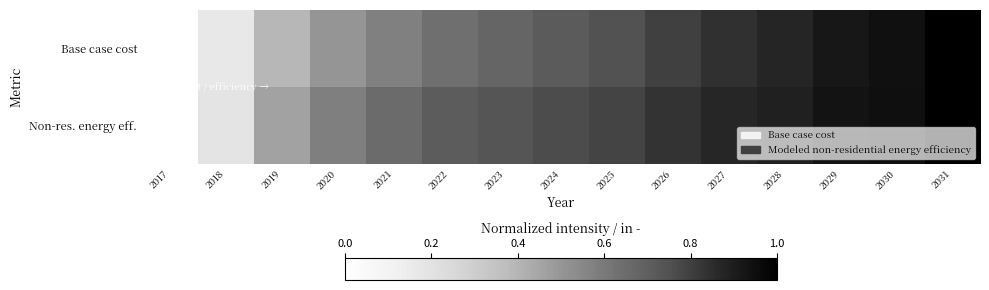

What is the greatest value displayed?

1.0